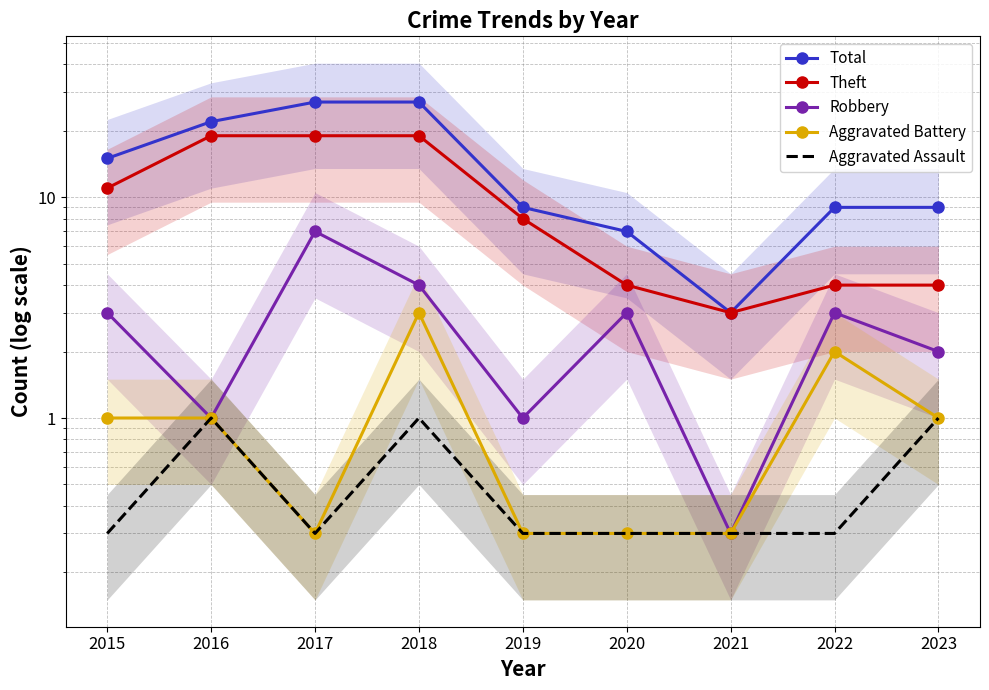

True or false: Theft and Aggravated Battery cross at least once.

False